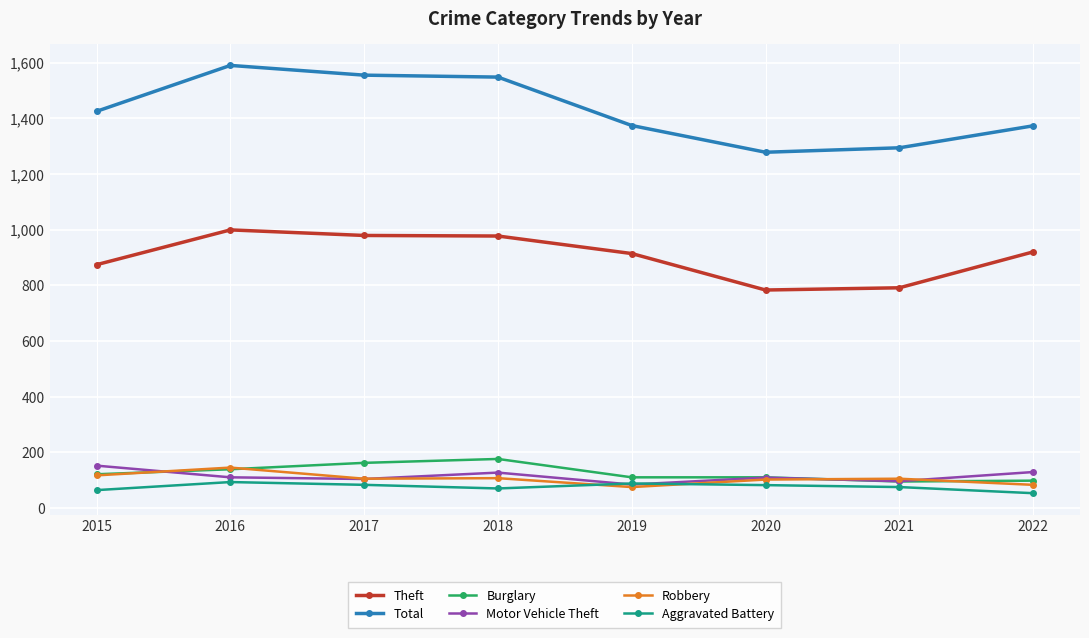

In Motor Vehicle Theft, how many points are lower than both neighbors (excluding endpoints)?

3